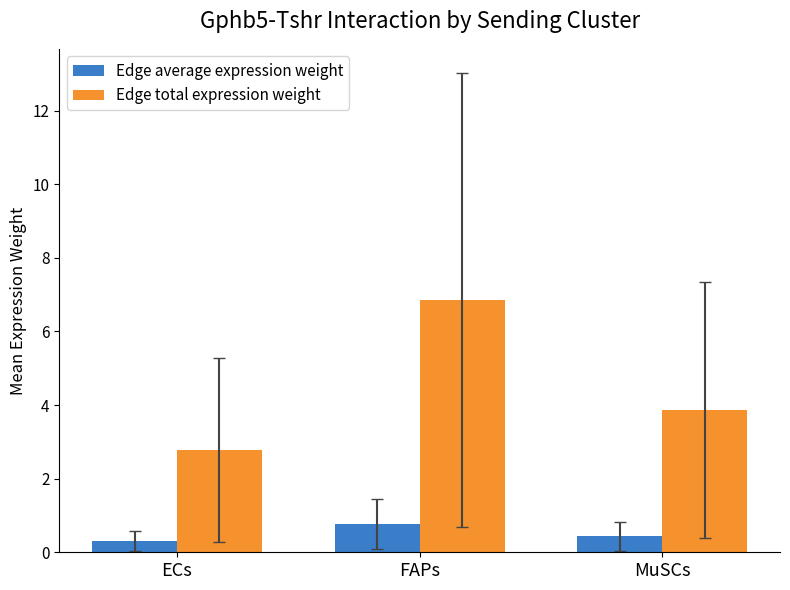

What is the maximum value shown in the chart?

6.9